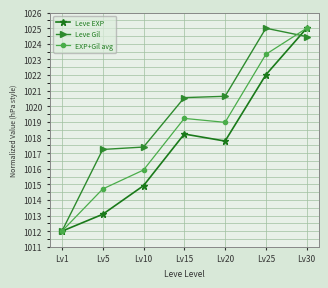

At which label does EXP+Gil avg first exceed 1018?

Lv15